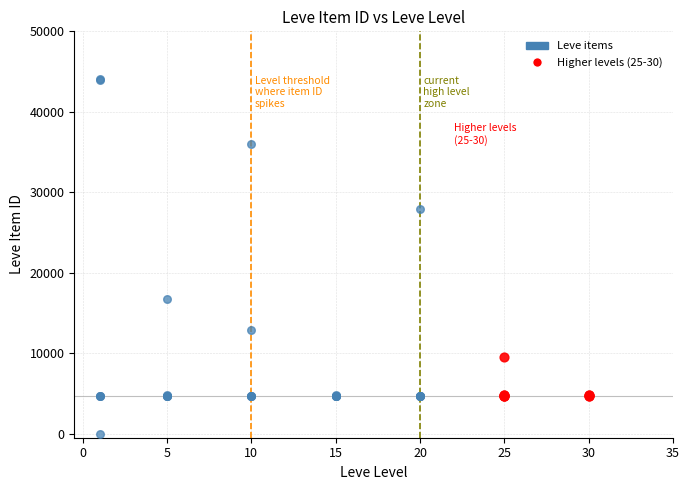

Which series has the widest spread of Y values?

Leve items